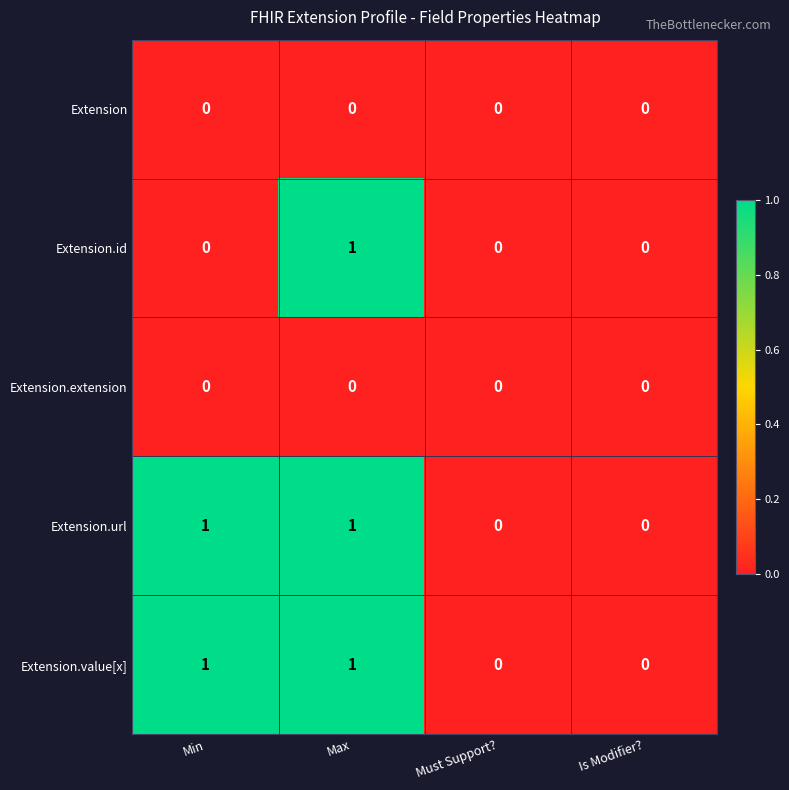

Is it true that Extension equals 0 at Min?

True